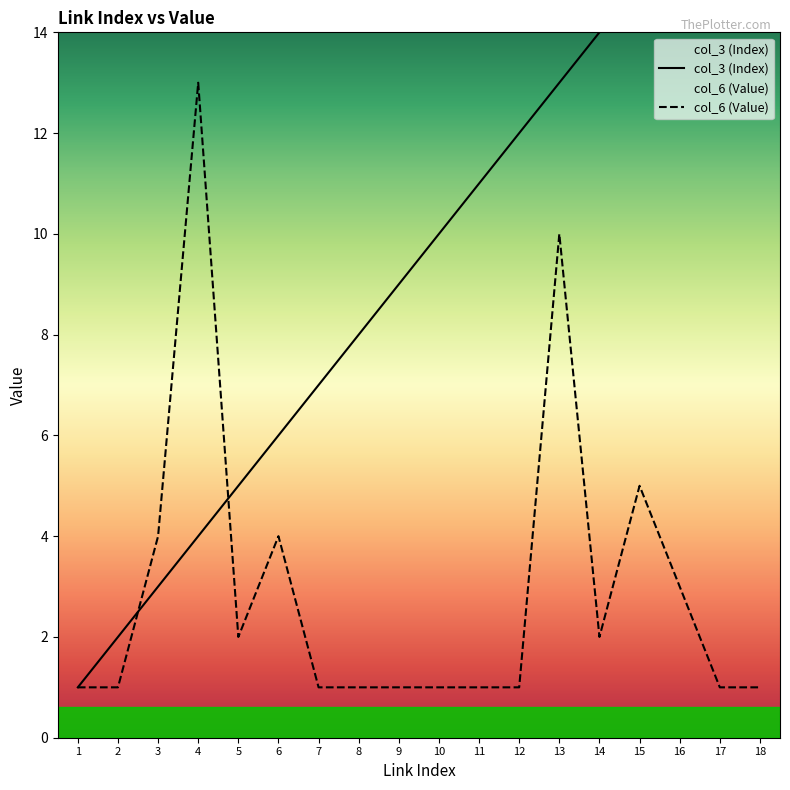

Reading left to right, list all the values displayed in this chart.

col_3 (Index): 1=1	2=2	3=3	4=4	5=5	6=6	7=7	8=8	9=9	10=10	11=11	12=12	13=13	14=14	15=15	16=16	17=17	18=18
col_6 (Value): 1=1	2=1	3=4	4=13	5=2	6=4	7=1	8=1	9=1	10=1	11=1	12=1	13=10	14=2	15=5	16=3	17=1	18=1